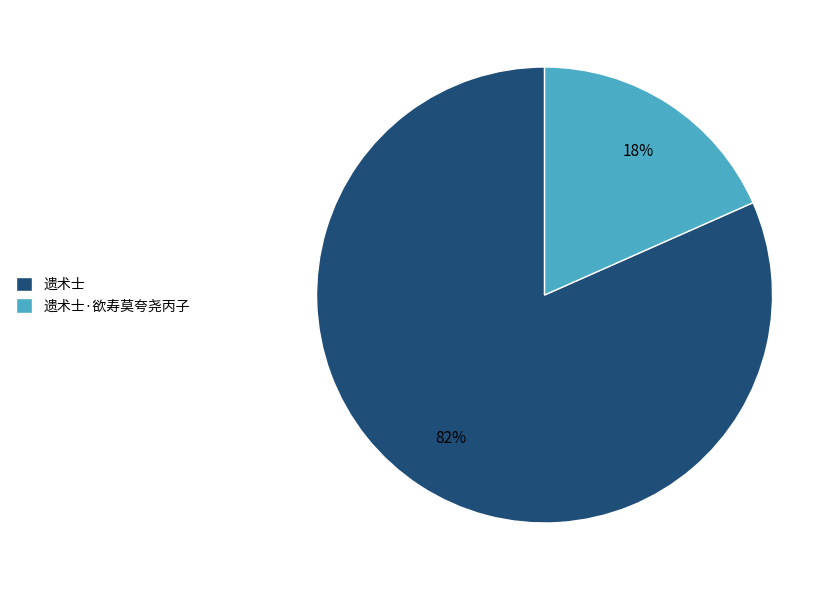

To the nearest percent, what portion does 遗术士 represent?

82%